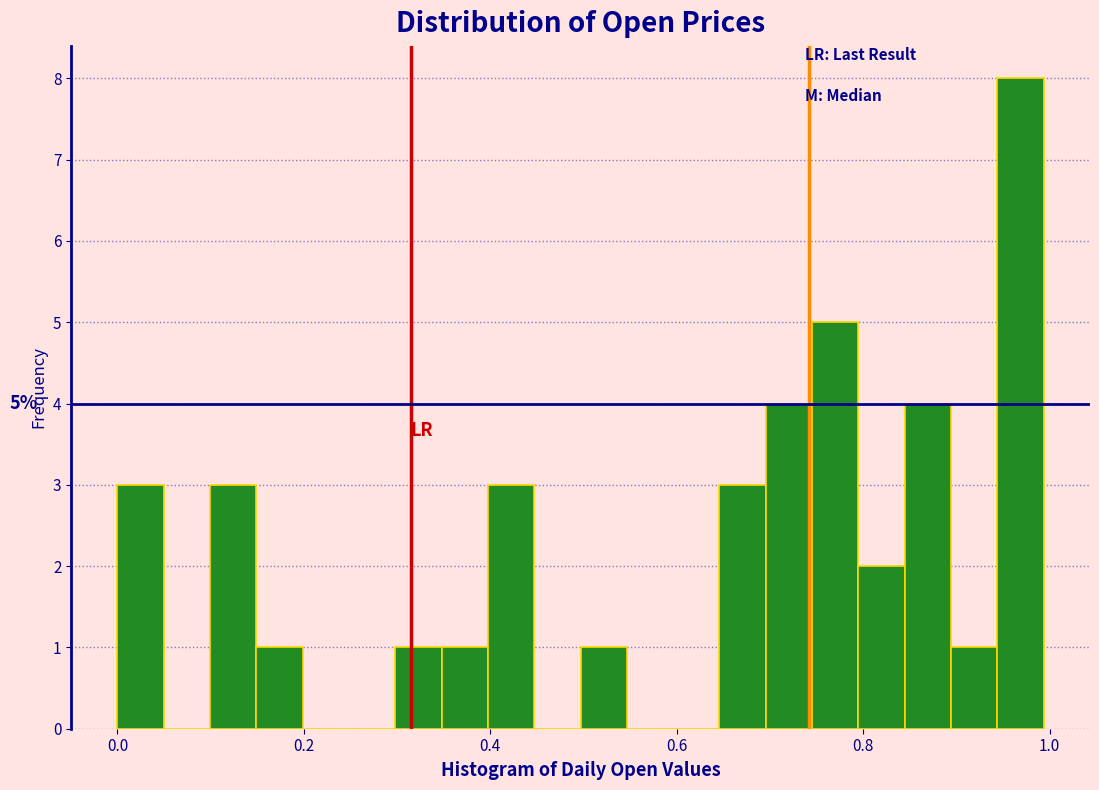

Read against the x-axis, roughly where is the centre of the tallest bar?

0.96